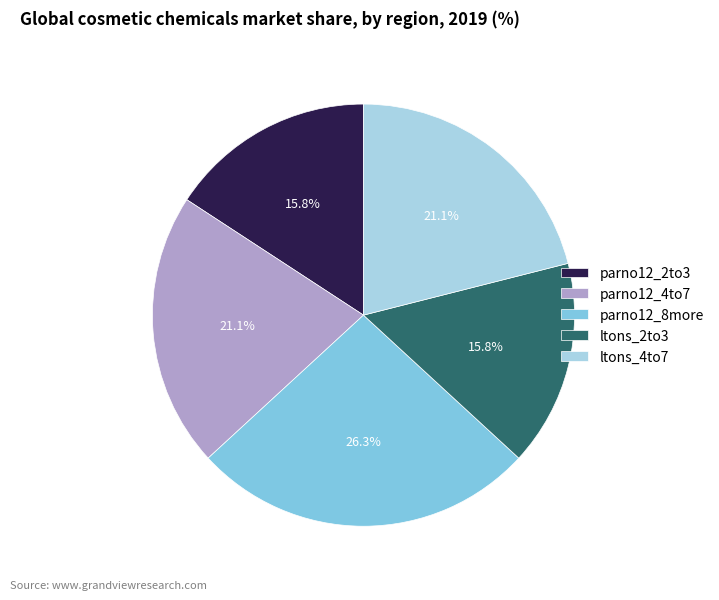

Does parno12_8more account for over 50% of the chart?

No